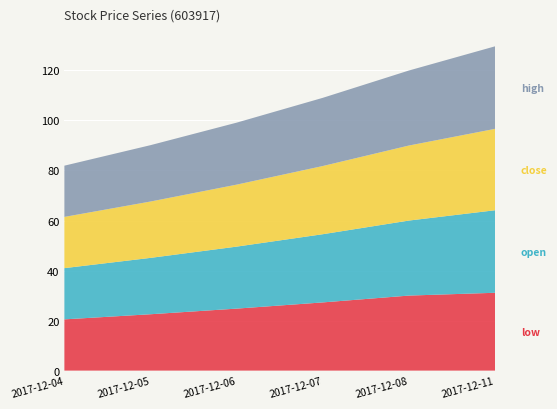

Reading right to left, what are all the values shown in this chart?

low: 31.1	30.0	27.3	24.8	22.5	20.5
open: 33.0	30.0	27.3	24.8	22.5	20.5
close: 32.5	30.0	27.3	24.8	22.5	20.5
high: 33.0	30.0	27.3	24.8	22.5	20.5